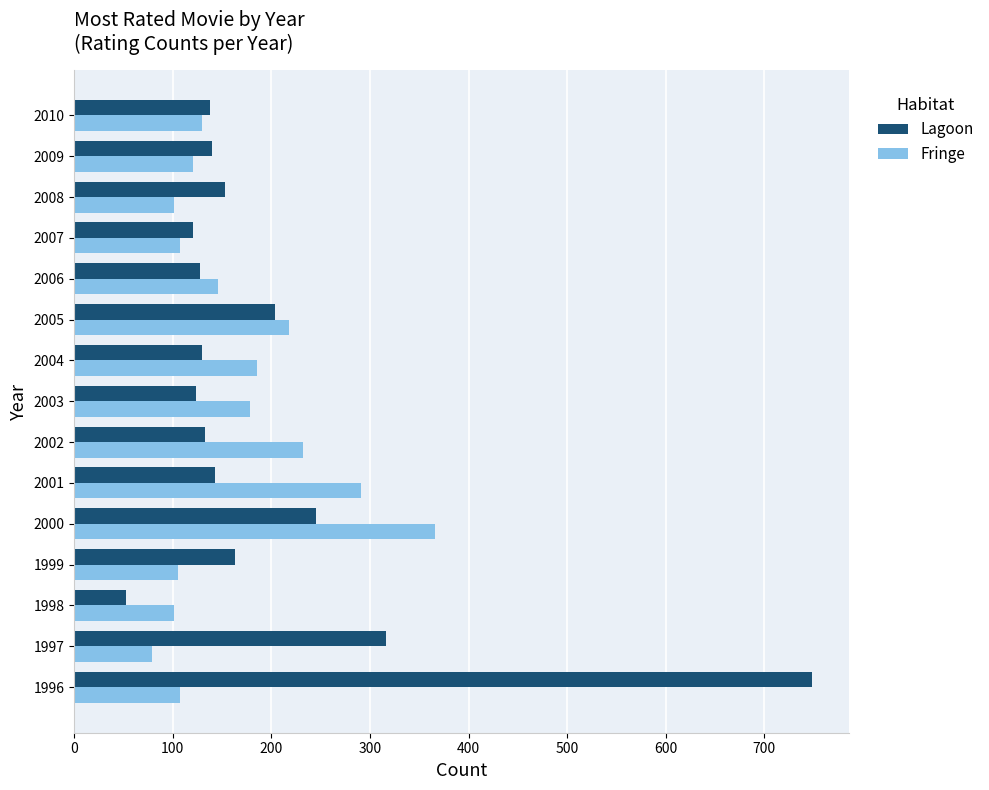

Which series has the widest spread of values?

Lagoon